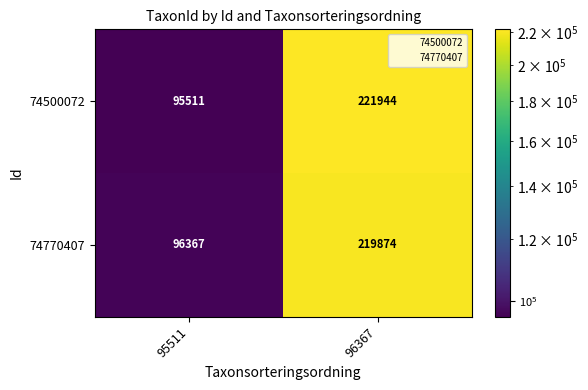

What is the difference between the maximum and minimum values in the 74770407 series?

123507